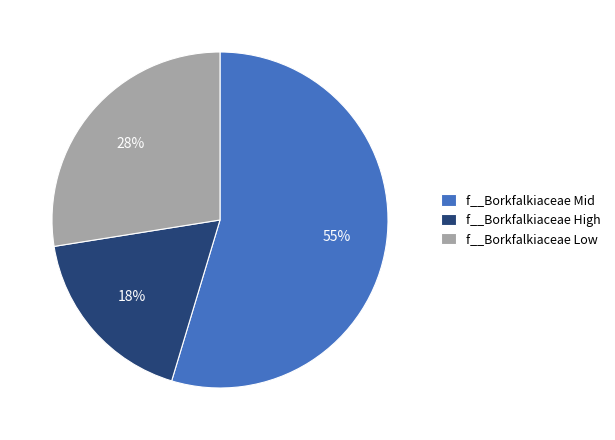

To the nearest percent, what is the difference between the largest and smallest slice percentages?

37%